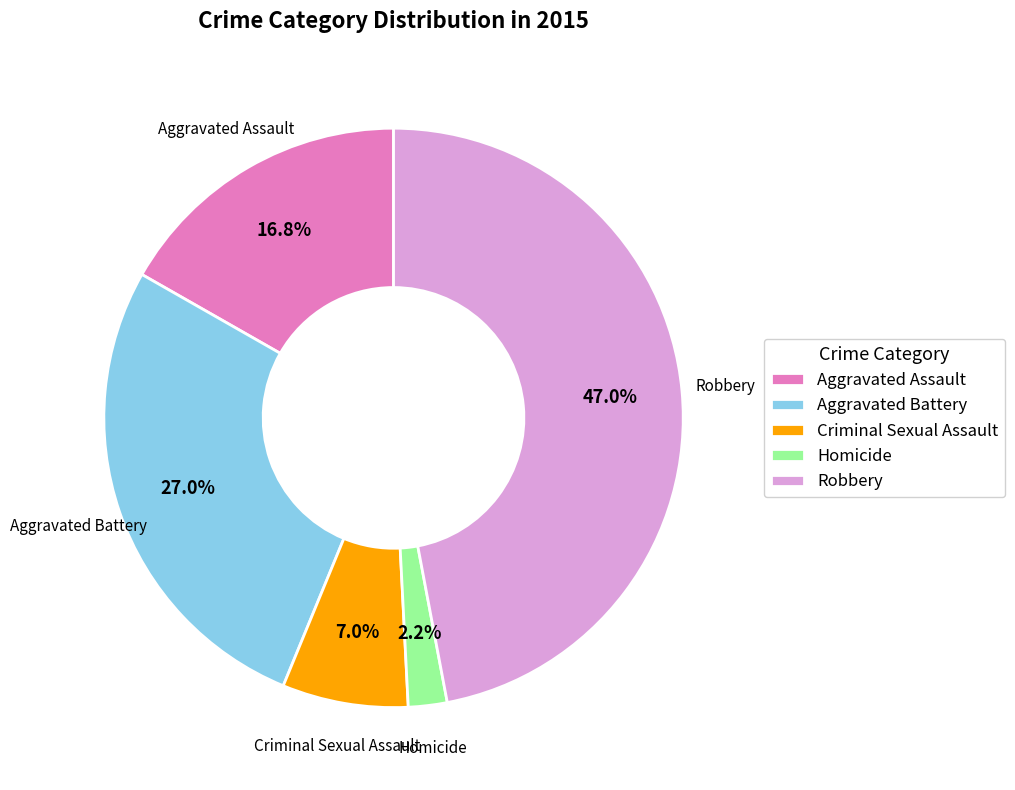

What is the largest slice in the pie chart?

Robbery